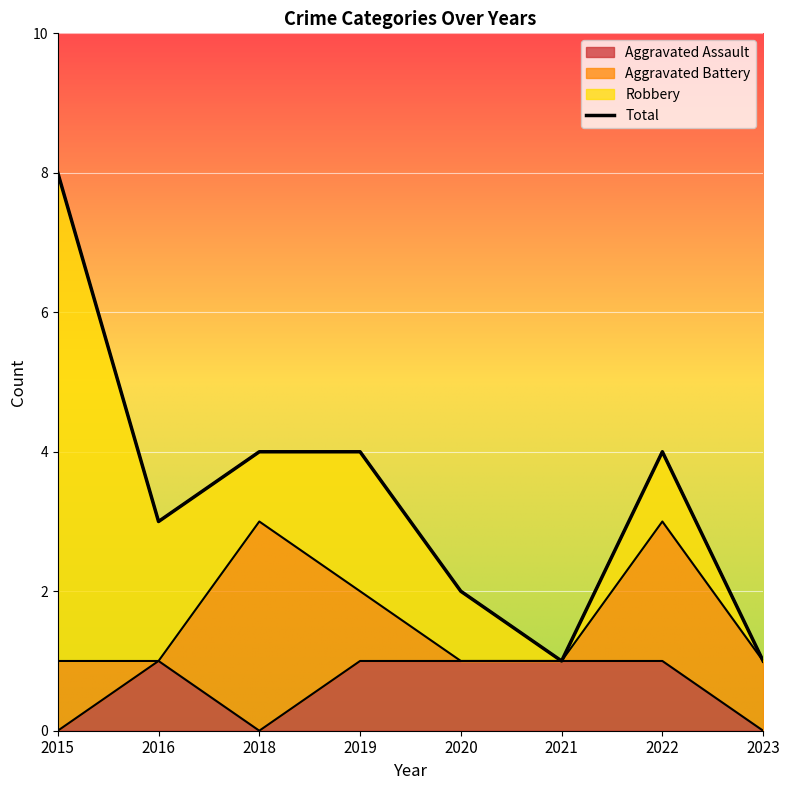

The chart shows a value of 4 at 2019. True or false?

True